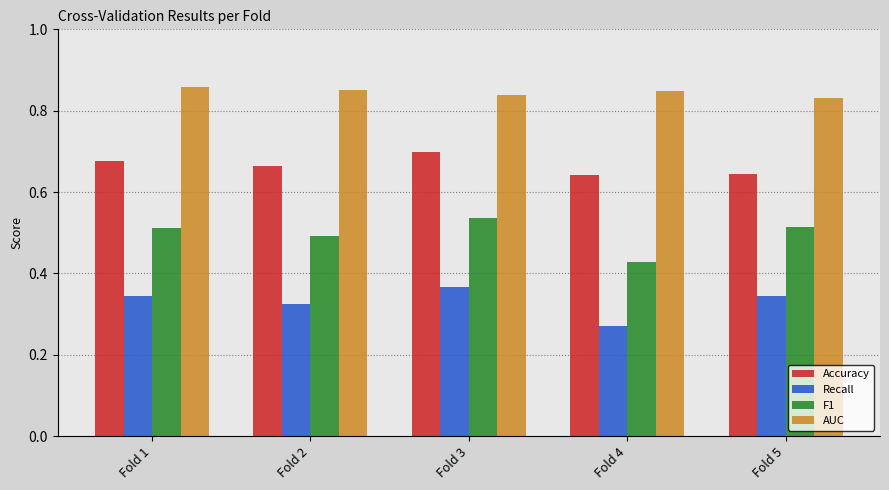

How many data points does each series have?

5